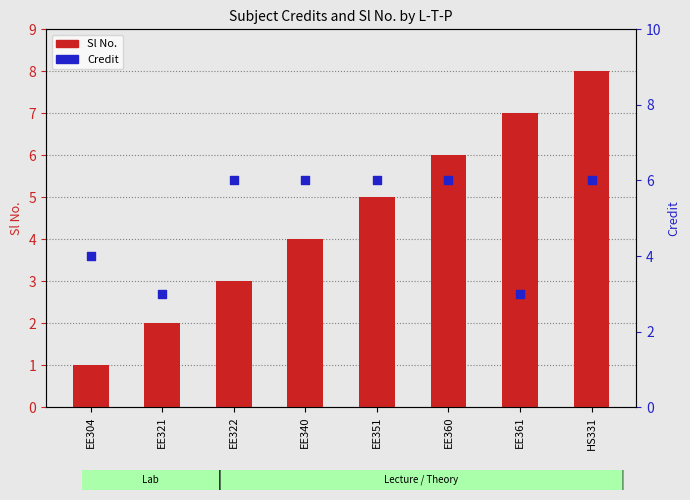

At how many categories does at least one series exceed 7?

1